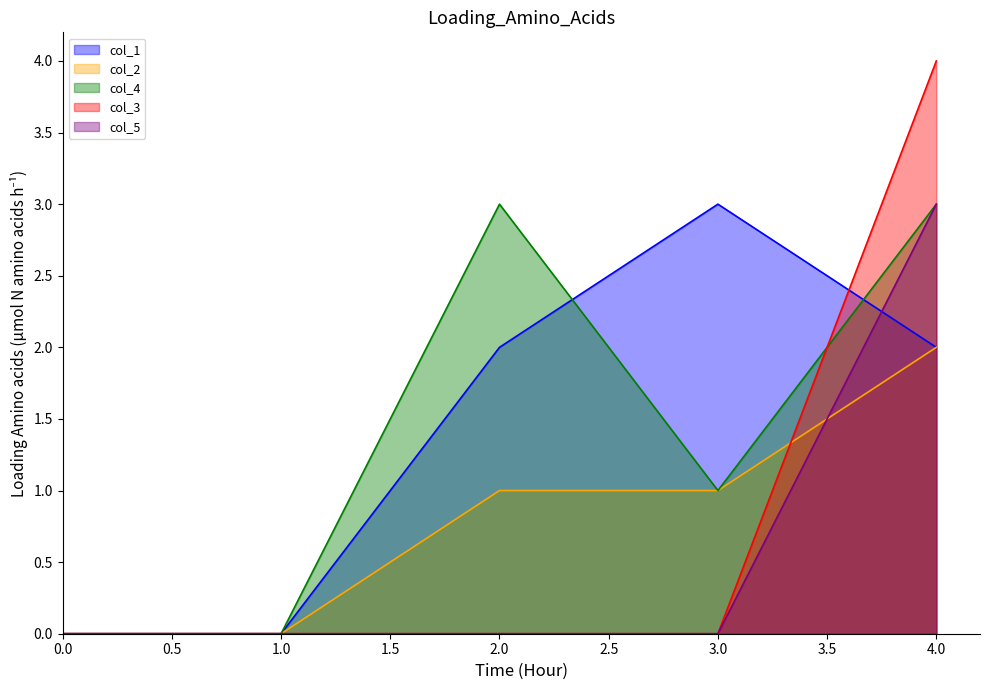

True or false: col_3 line and col_5 line cross at least once.

False